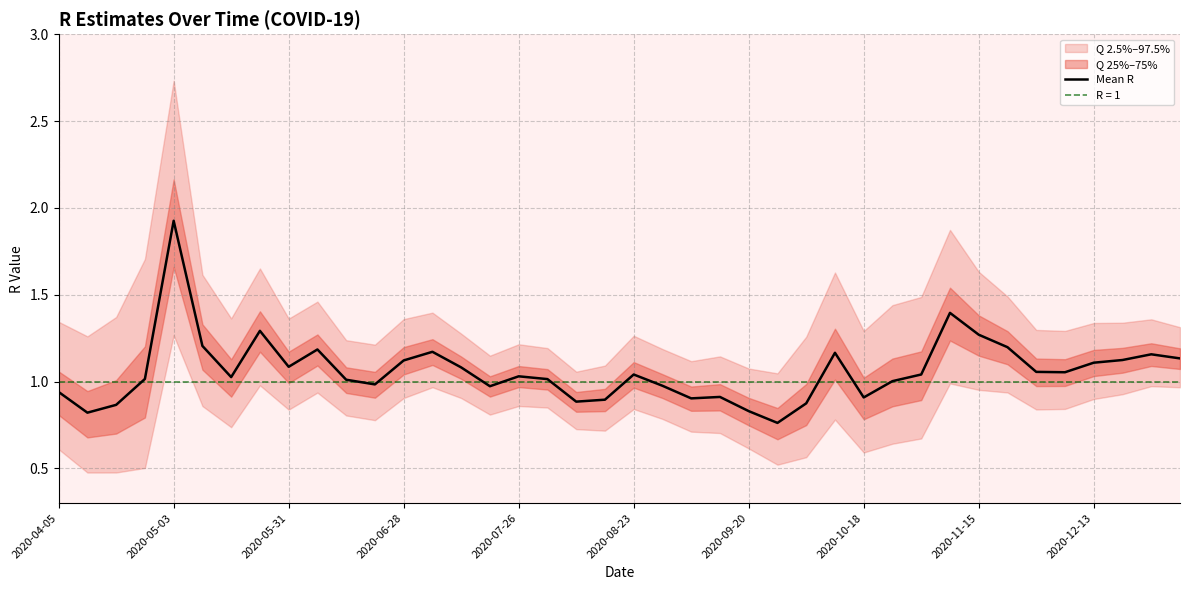

True or false: there are more than 0 points higher than both neighbors.

True